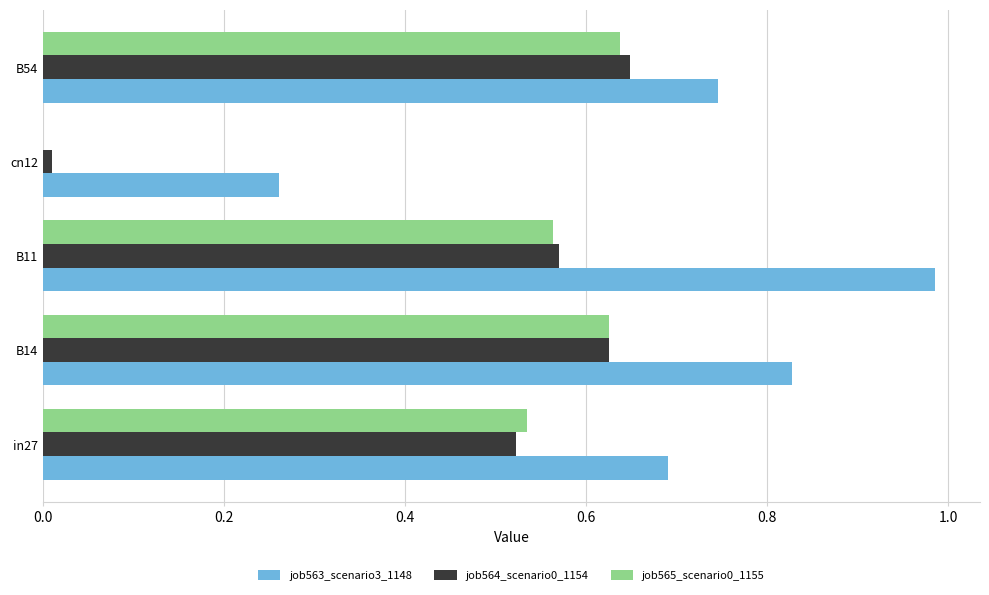

Which series changed the most between in27 and B11?

job563_scenario3_1148